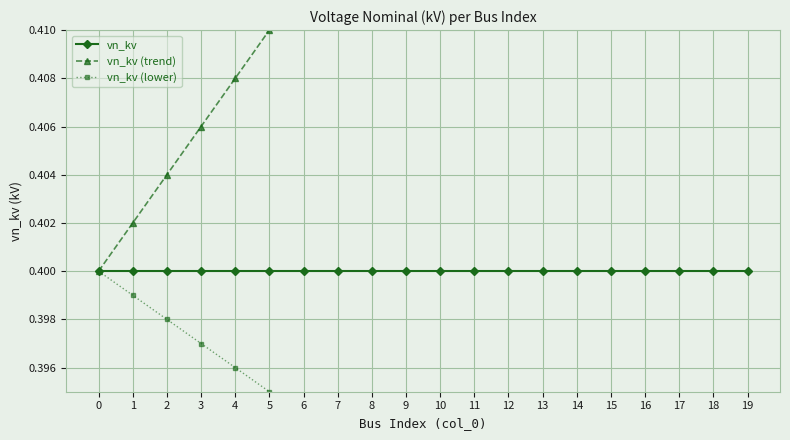

Which has a higher value, 9 or 11?

9